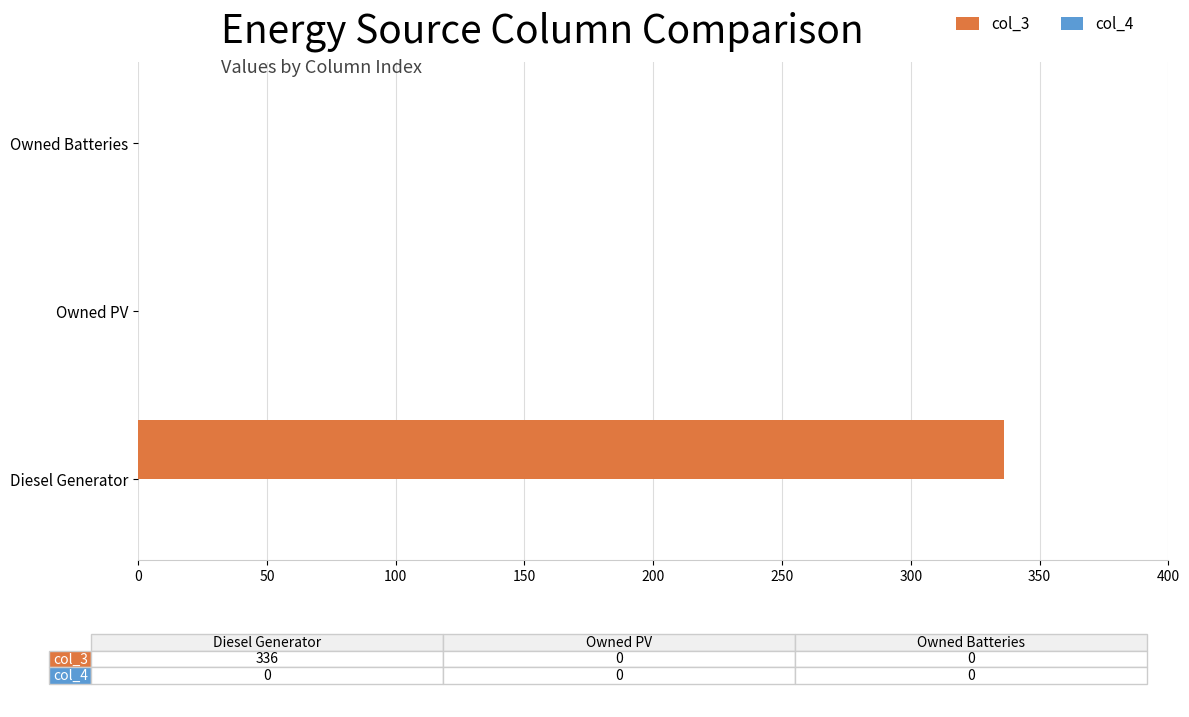

At which category does the chart reach its peak across all series?

Diesel Generator